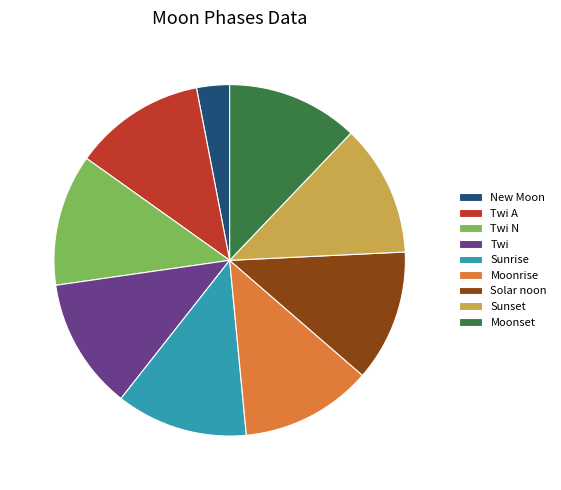

Do Sunset and New Moon together represent more than half of the pie?

No